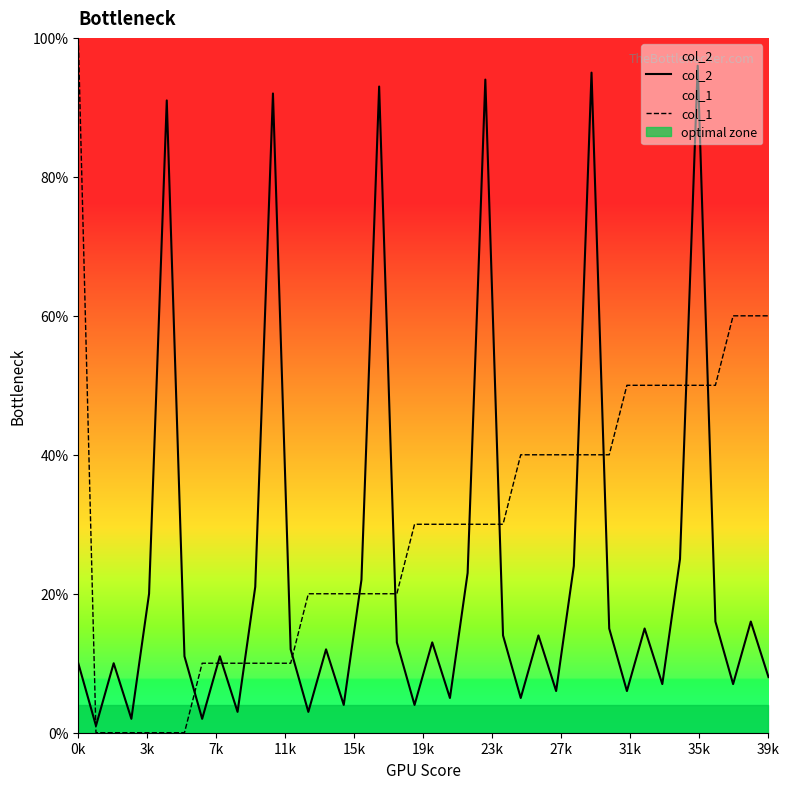

Reading left to right, transcribe all the data shown in this chart.

col_2: 0.1	0.0	0.1	0.0	0.2	0.9	0.1	0.0	0.1	0.0	0.2	0.9	0.1	0.0	0.1	0.0	0.2	0.9	0.1	0.0	0.1	0.1	0.2	0.9	0.1	0.1	0.1	0.1	0.2	0.9	0.1	0.1	0.1	0.1	0.2	1.0	0.2	0.1	0.2	0.1
col_1: 1.0	0.0	0.0	0.0	0.0	0.0	0.0	0.1	0.1	0.1	0.1	0.1	0.1	0.2	0.2	0.2	0.2	0.2	0.2	0.3	0.3	0.3	0.3	0.3	0.3	0.4	0.4	0.4	0.4	0.4	0.4	0.5	0.5	0.5	0.5	0.5	0.5	0.6	0.6	0.6